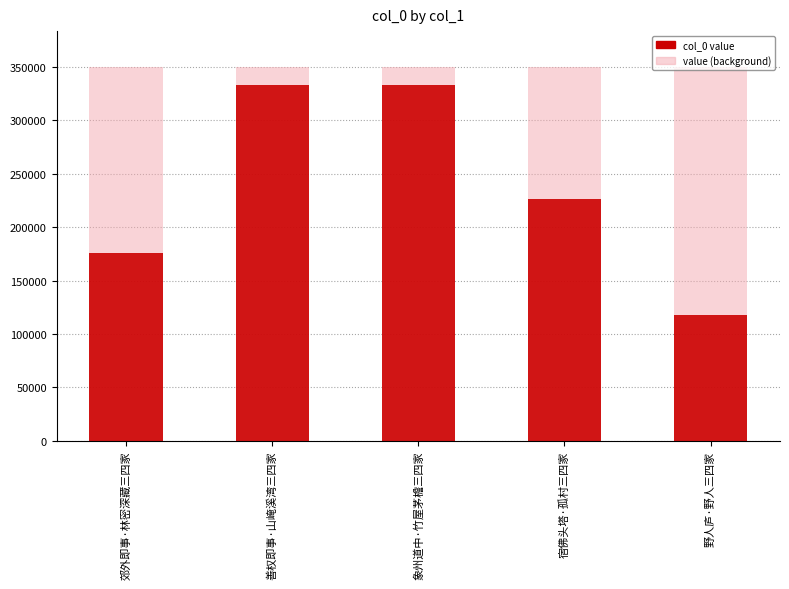

How many values in the col_0 series exceed 226763?

2